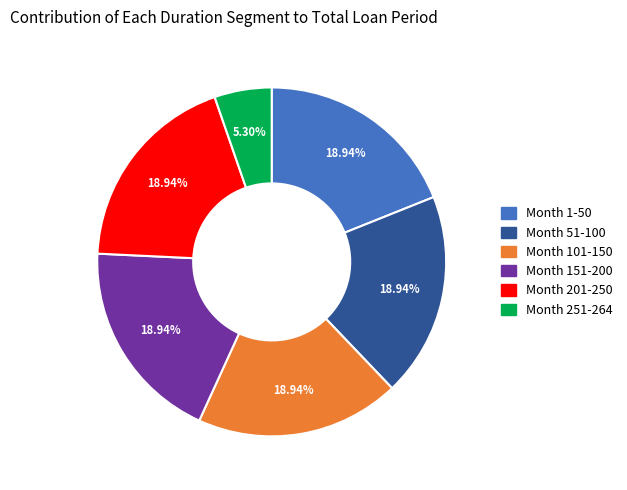

To the nearest percent, what is the combined percentage of Month 1-50 and Month 101-150?

38%